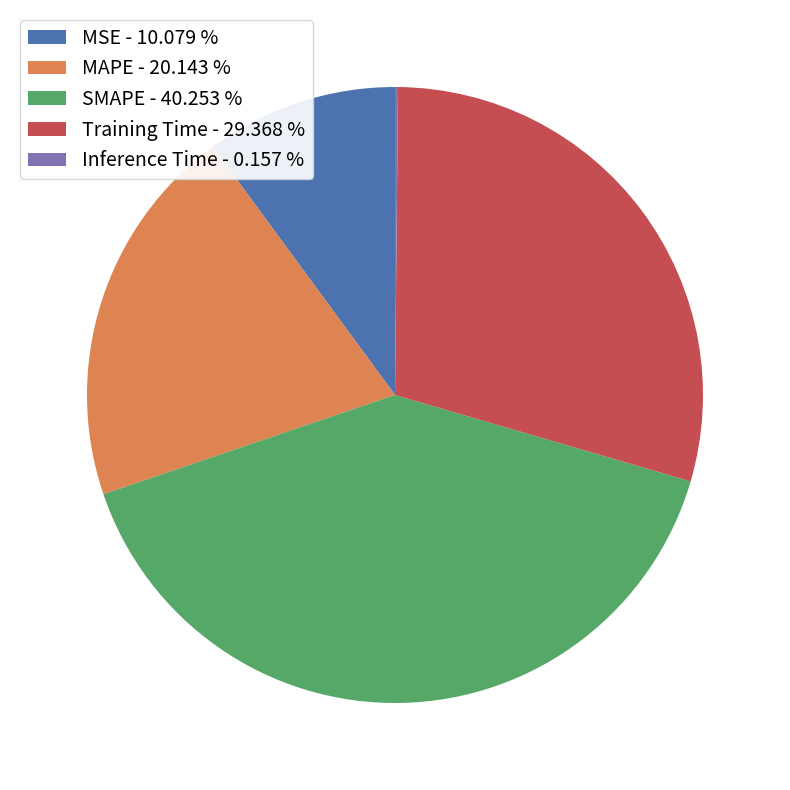

Does any single category account for the majority?

No